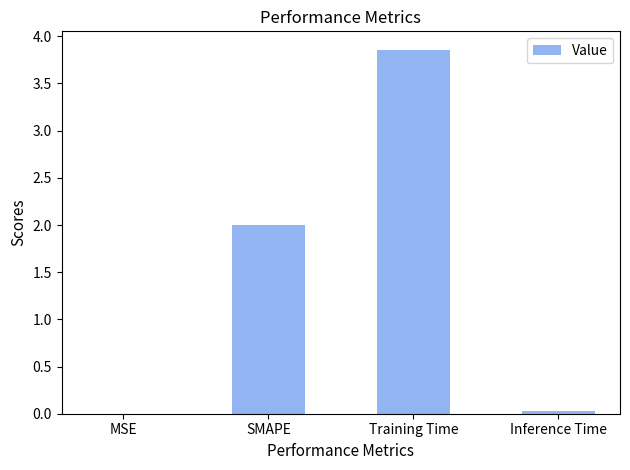

What is the maximum value shown in the chart?

3.9